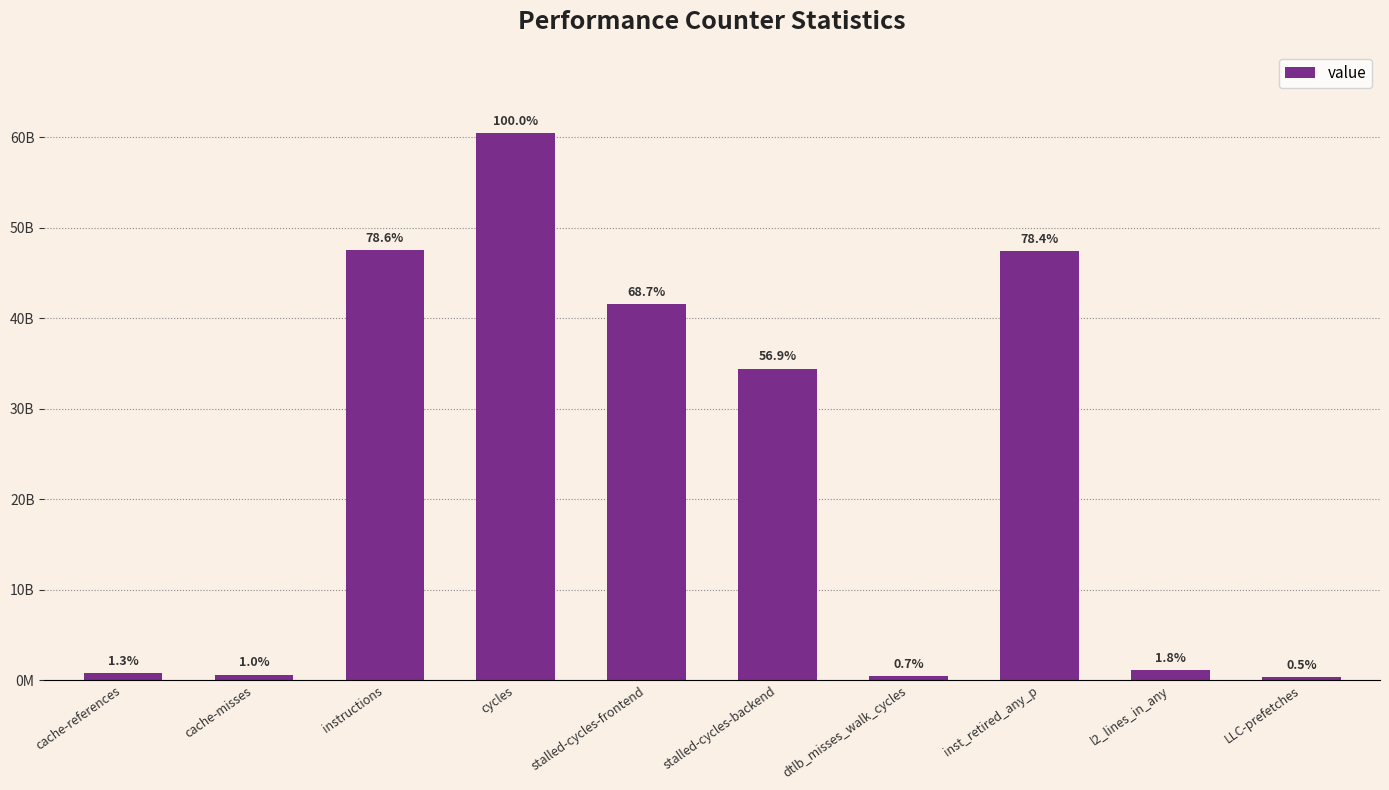

Does the chart contain any negative values?

No